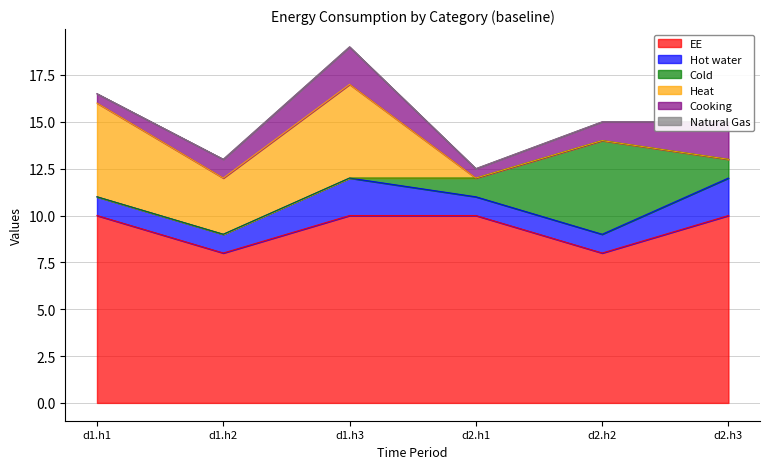

What is the difference between the highest and lowest values at d1.h3?

10.0